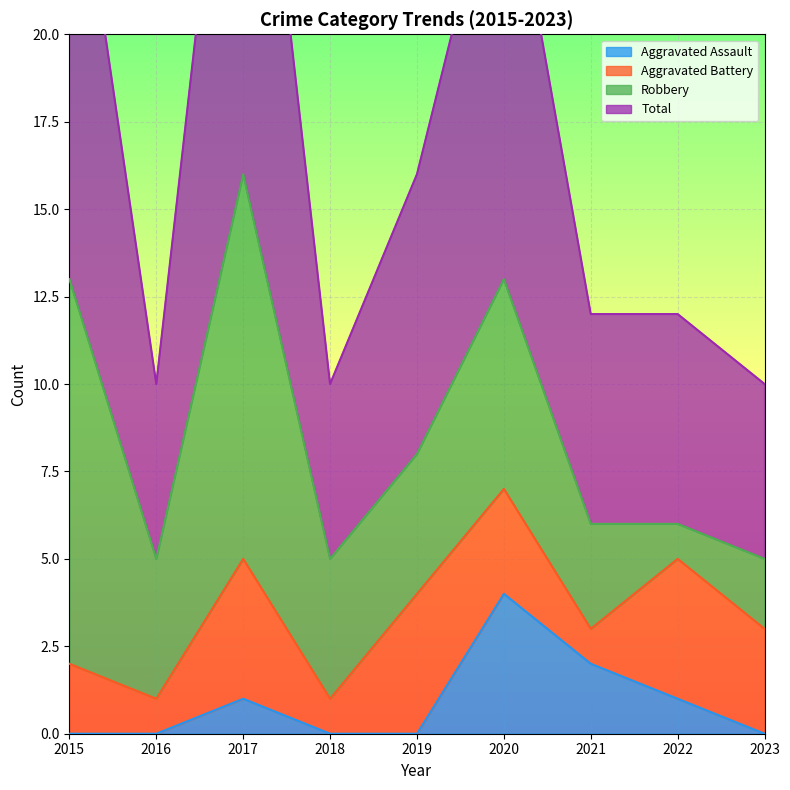

What is the average value of the Total series?

17